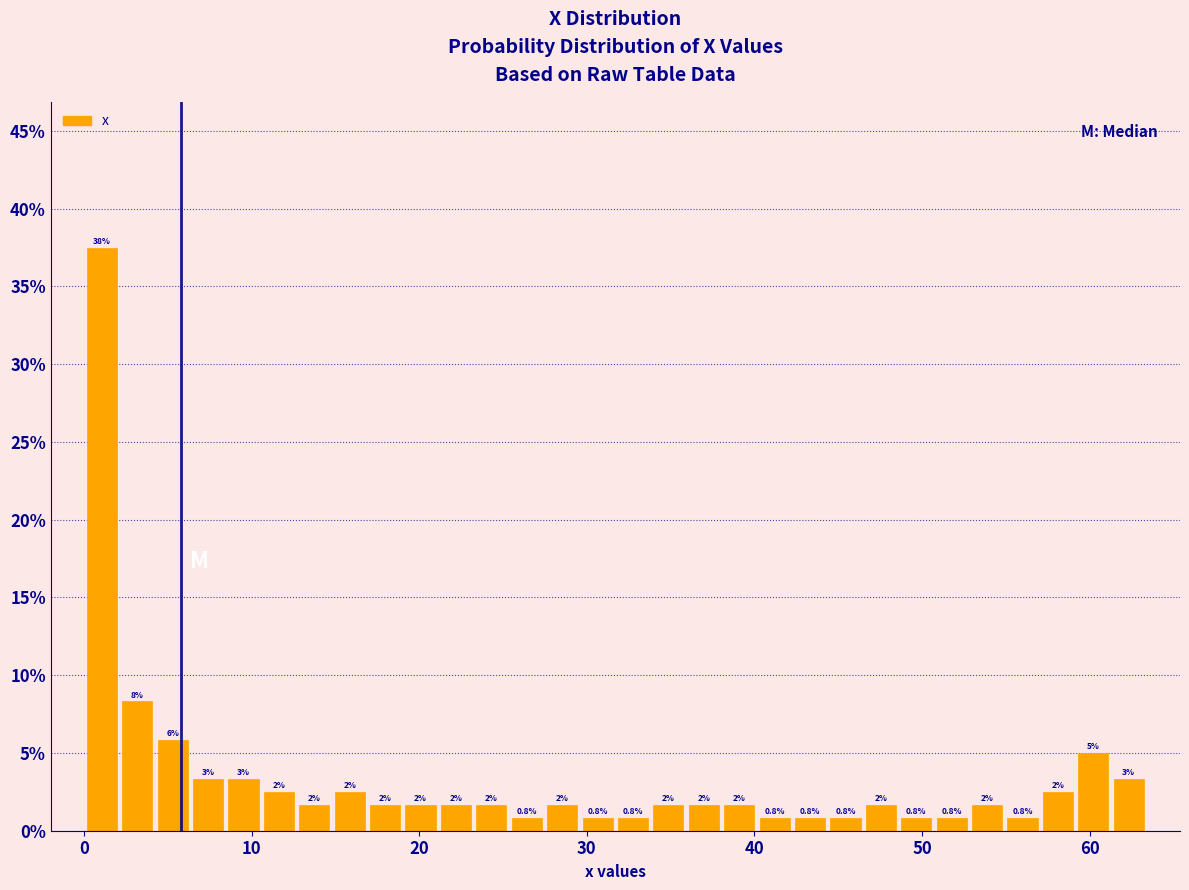

Around what value on the x-axis is the tallest bar? Give the approximate position of its centre, as read against the axis.

1